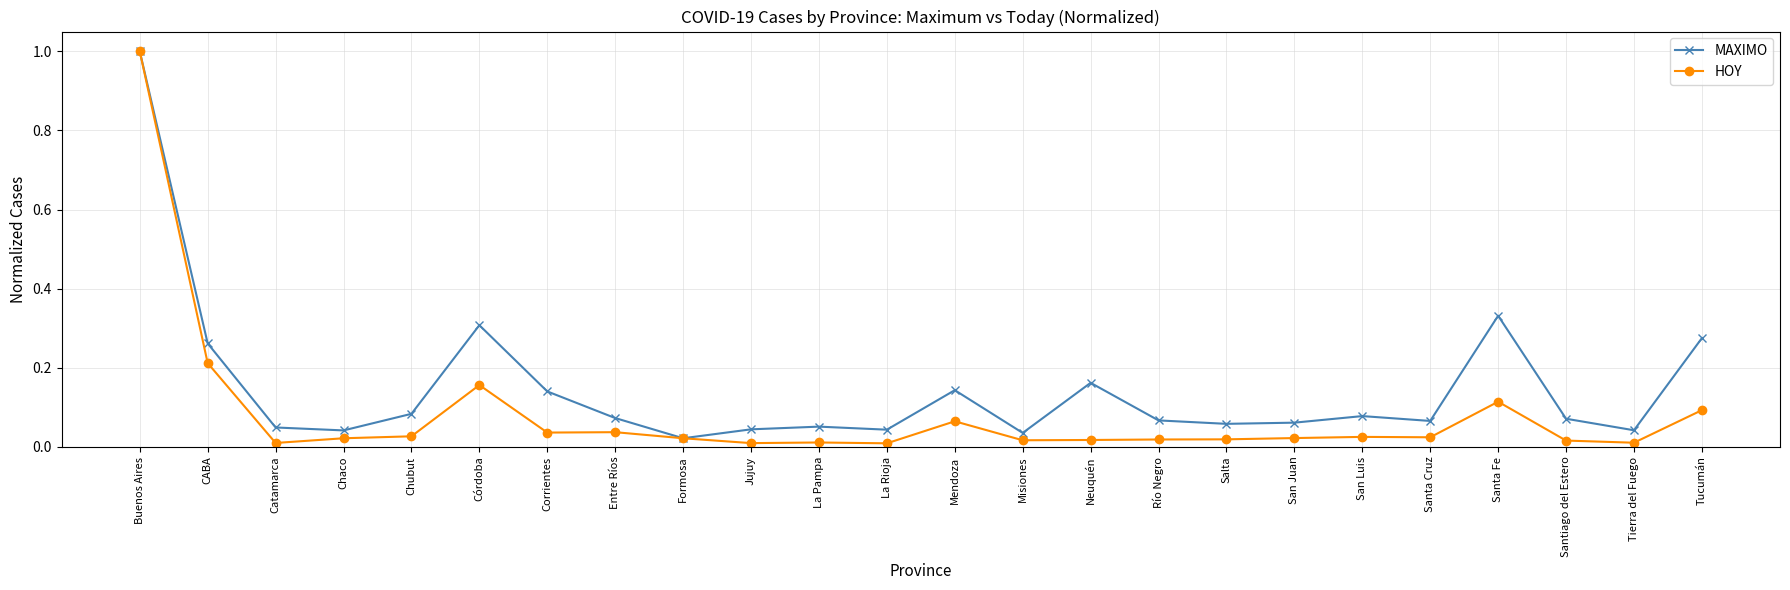

How many lines are shown in the chart?

2